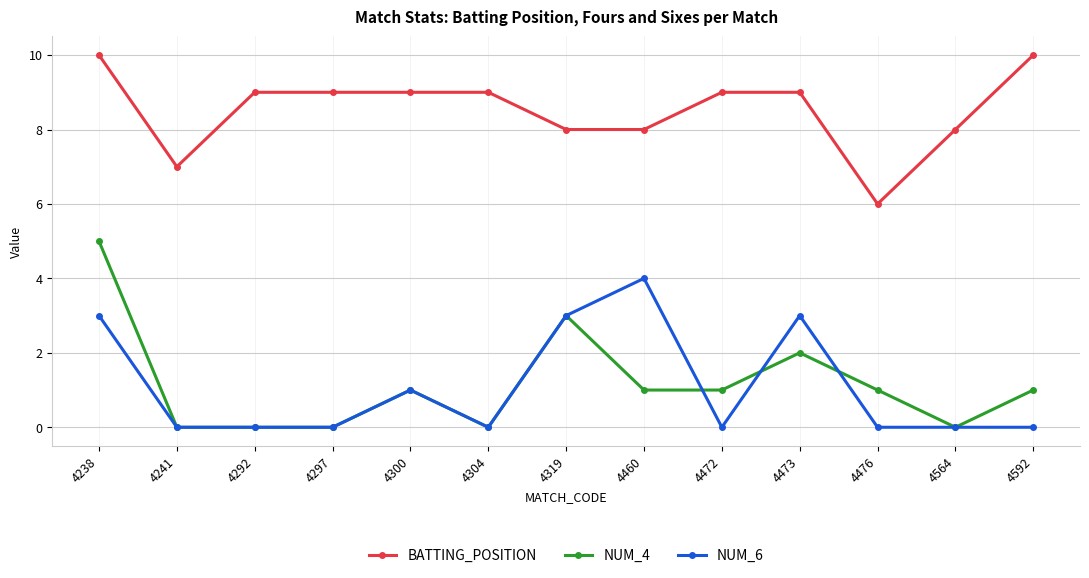

True or false: NUM_6 has more than 1 points higher than both neighbors.

True